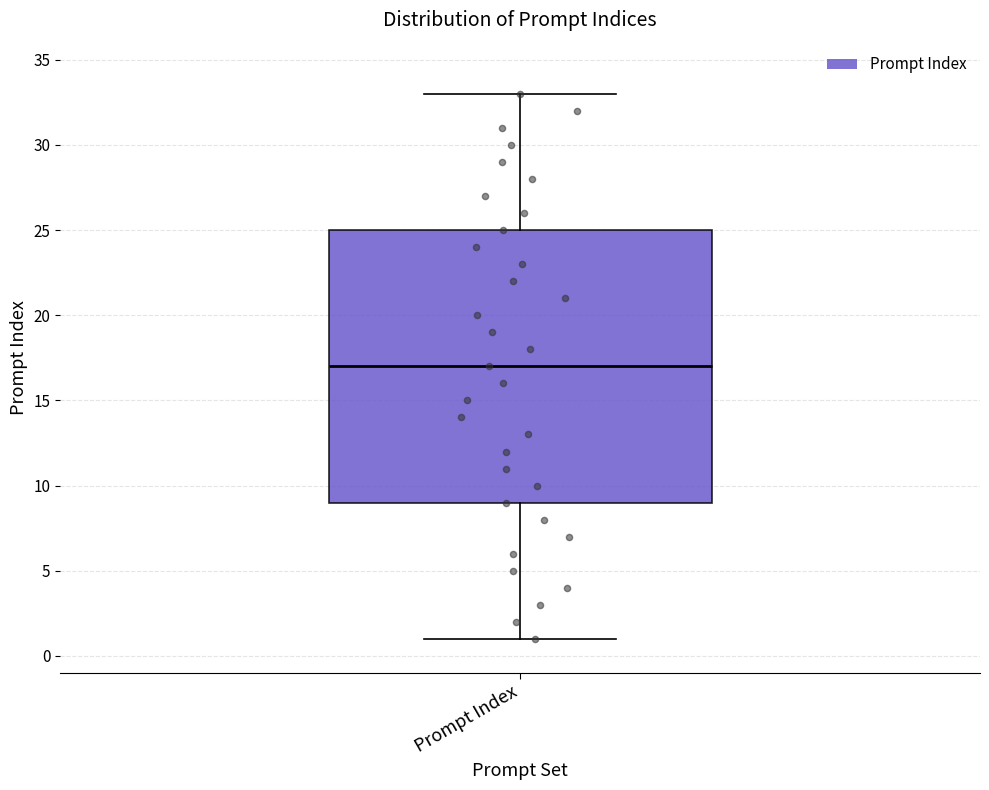

Read this box plot against the y-axis: the position of the median line, the range covered by the box, and the ends of both whiskers. The values are not printed on the chart, so give them approximately, as read against the axis.

median 17, box 9 to 25, whiskers 1 to 33